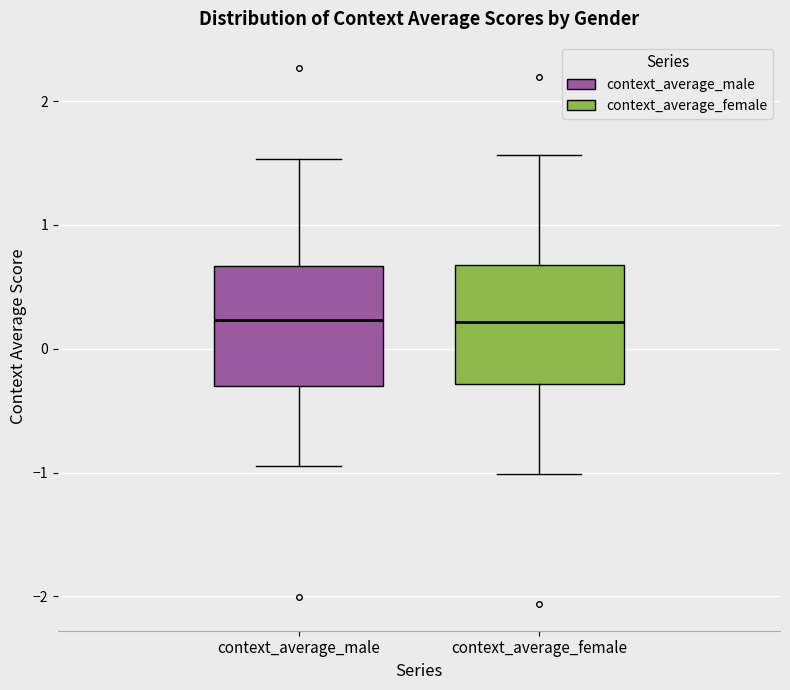

Where does the upper whisker of the box for context_average_female end on the y-axis? The values are not printed on the chart, so give them approximately, as read against the axis.

1.6